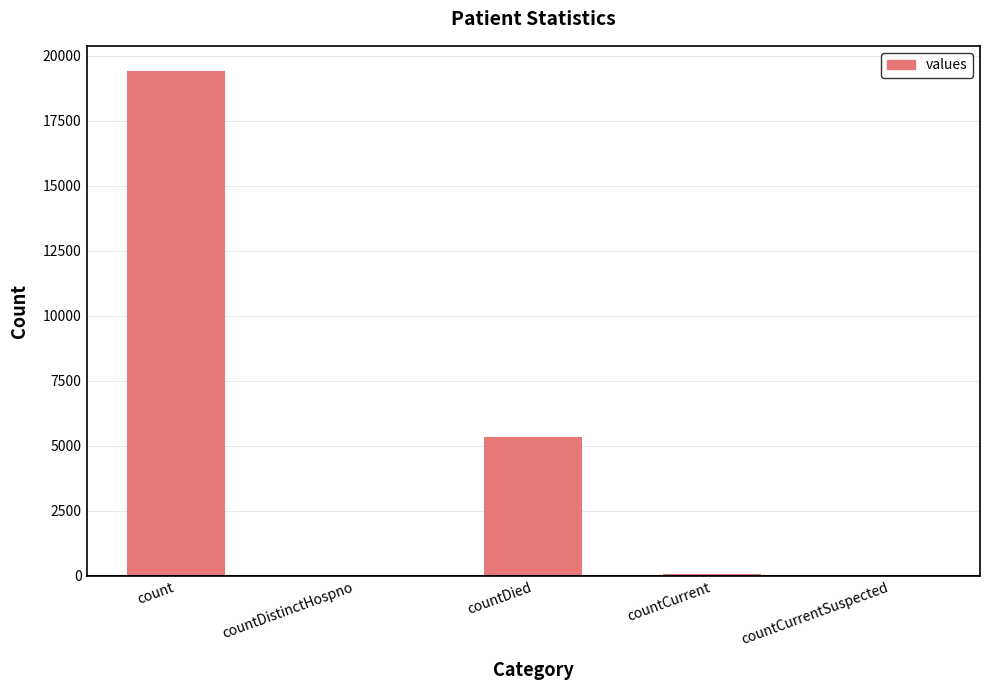

The value at count is 29645. True or false?

False